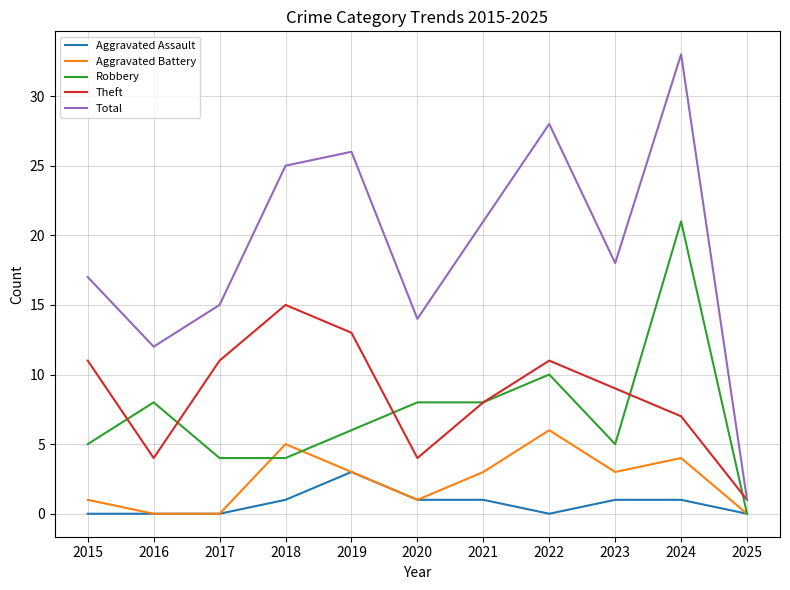

What is the average value of the Total series?

19